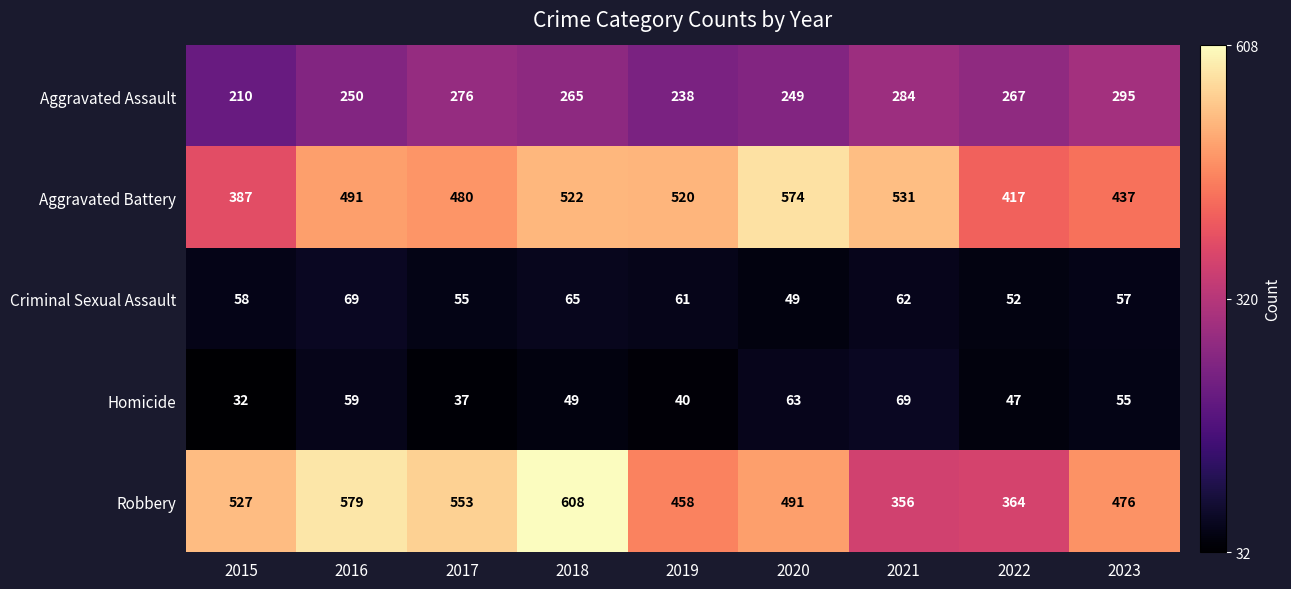

The value of Robbery at 2017 is 306. True or false?

False